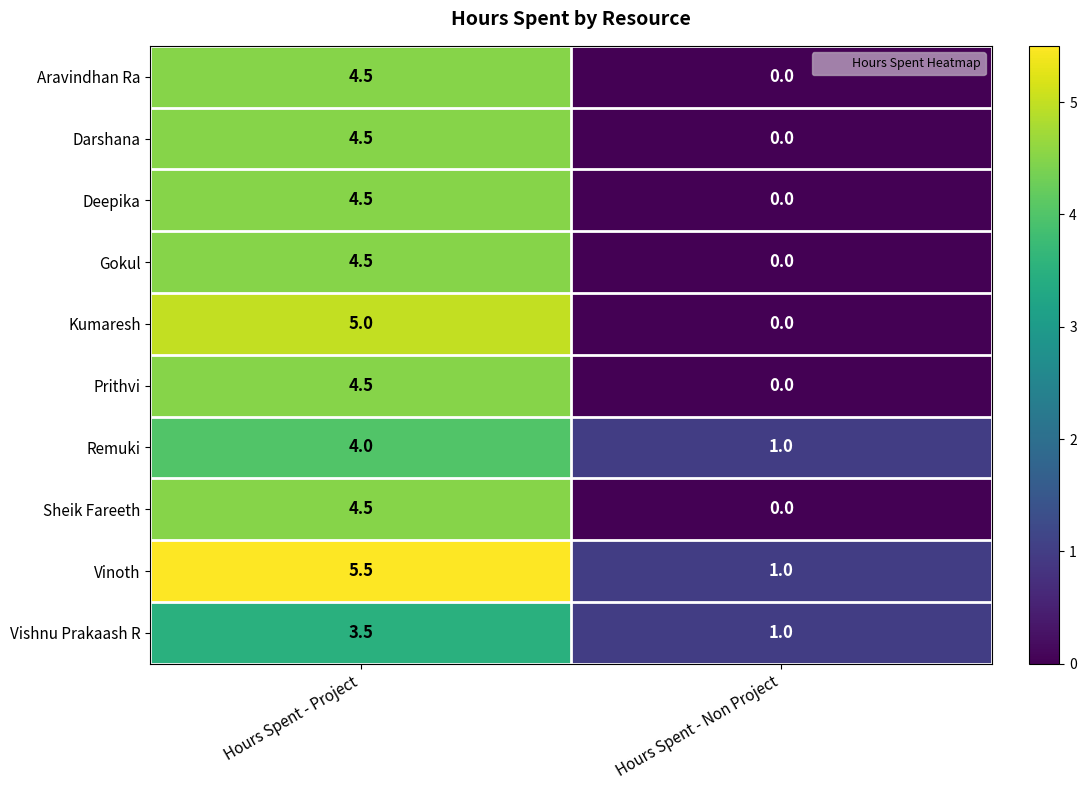

What is the approximate value of Remuki at Hours Spent - Non Project?

1.0